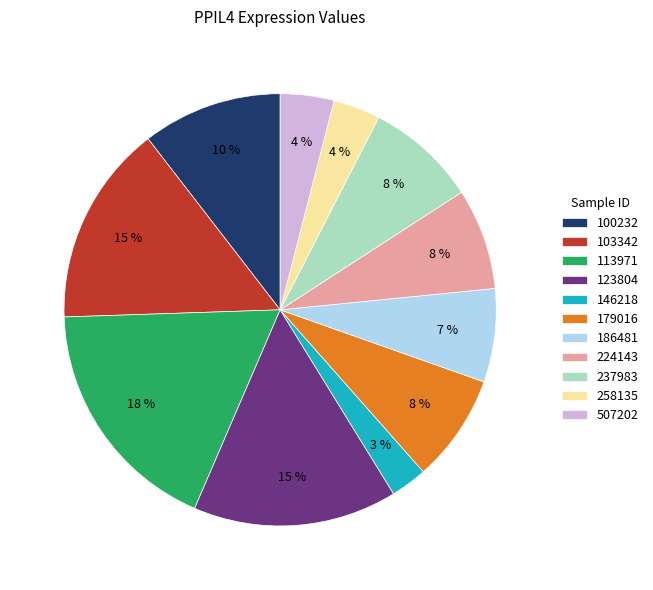

To the nearest percent, what is the average slice percentage?

9%